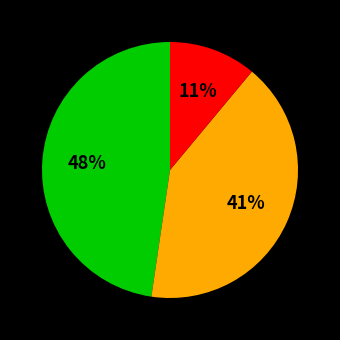

To the nearest percent, what is the difference between the largest and smallest slice percentages?

37%